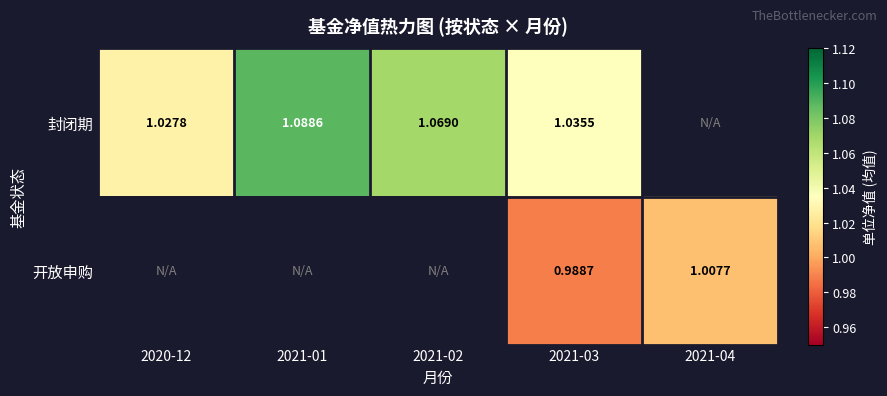

At which label does 开放申购 reach its minimum?

2020-12